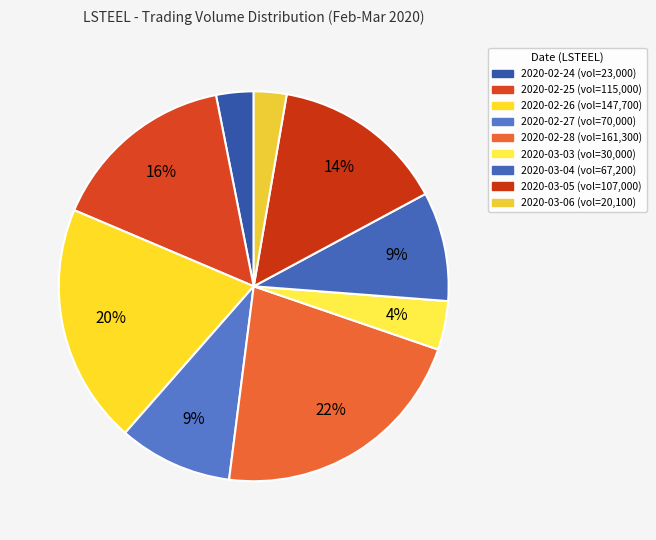

Is there a majority slice in this chart?

No